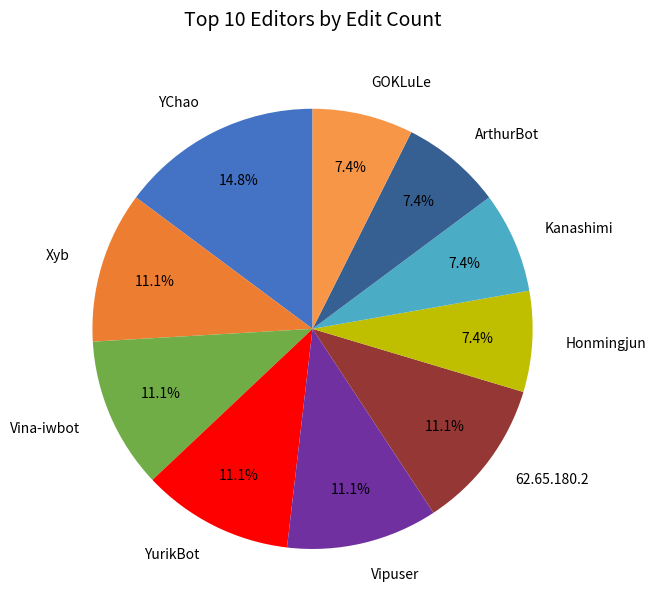

What is the largest slice in the pie chart?

YChao